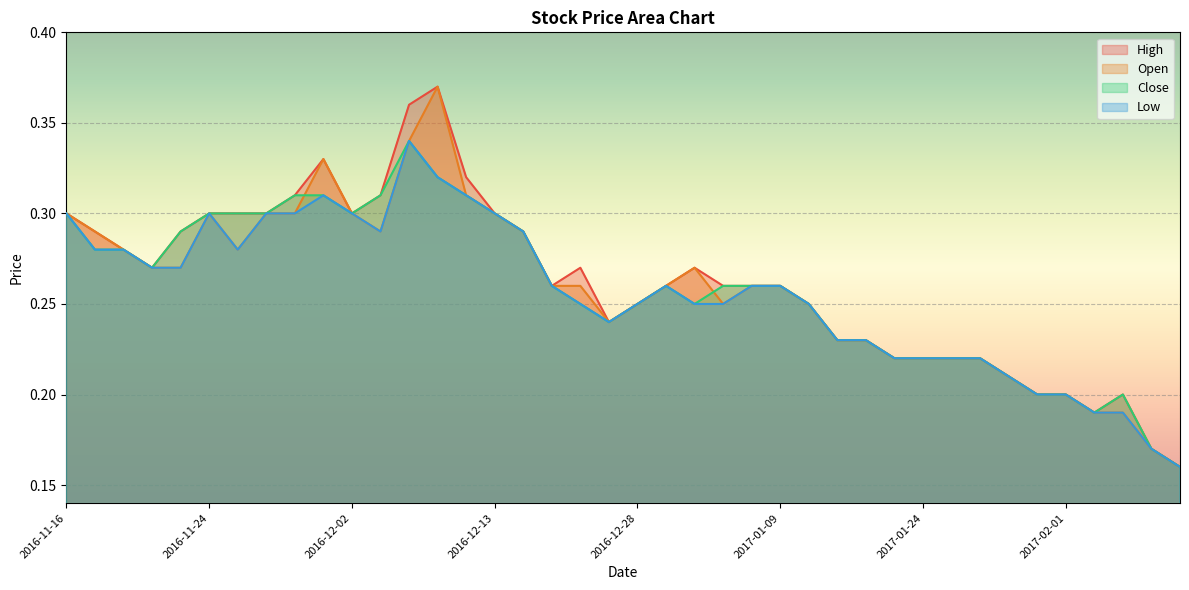

At how many categories does at least one series exceed 0?

40